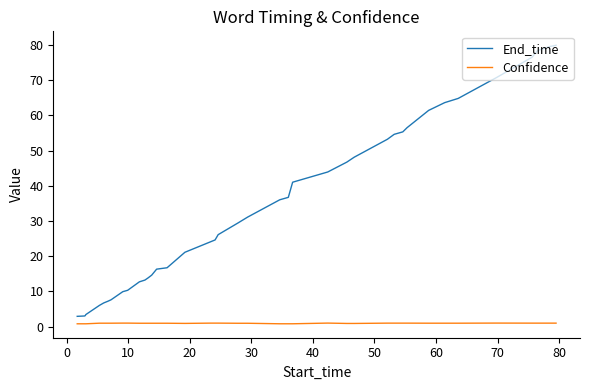

Which series has the largest range (max minus min)?

End_time